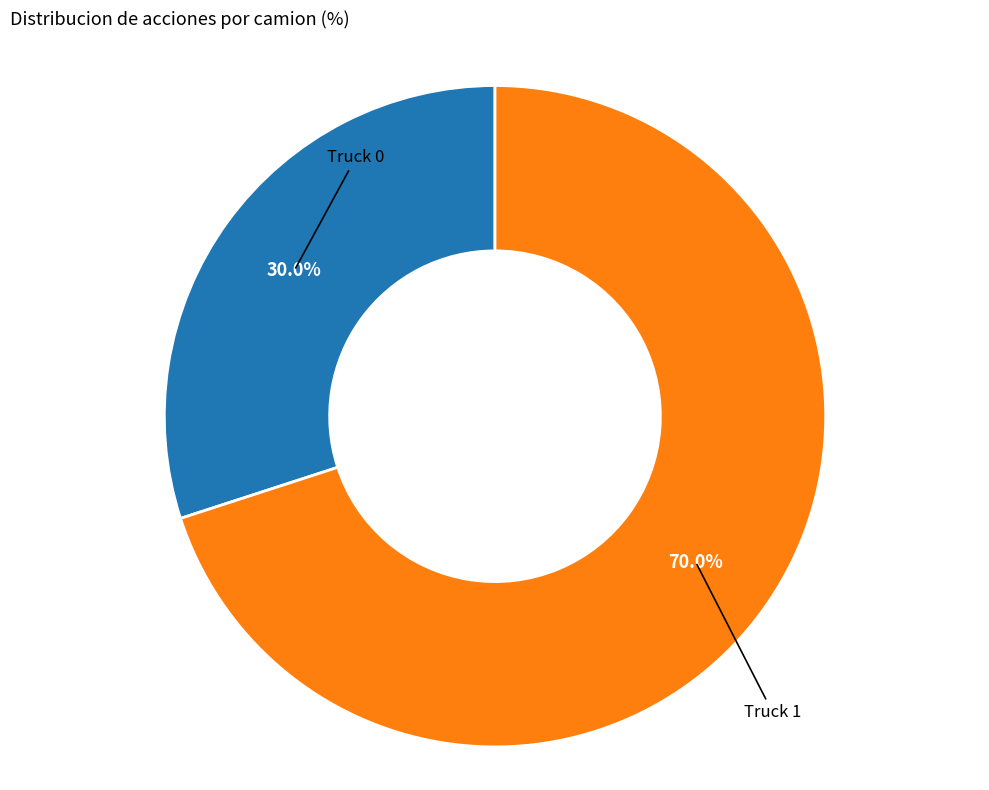

To the nearest percent, what is the average slice percentage?

50%